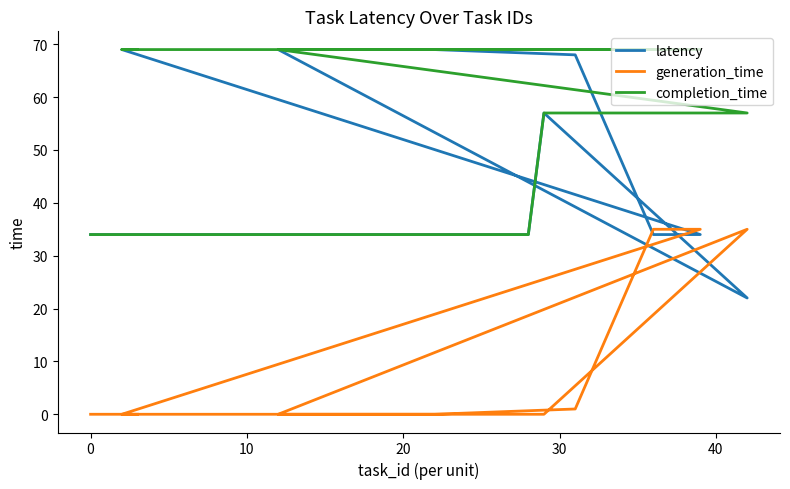

What is the value of the latency point at the 12th from the left?

69